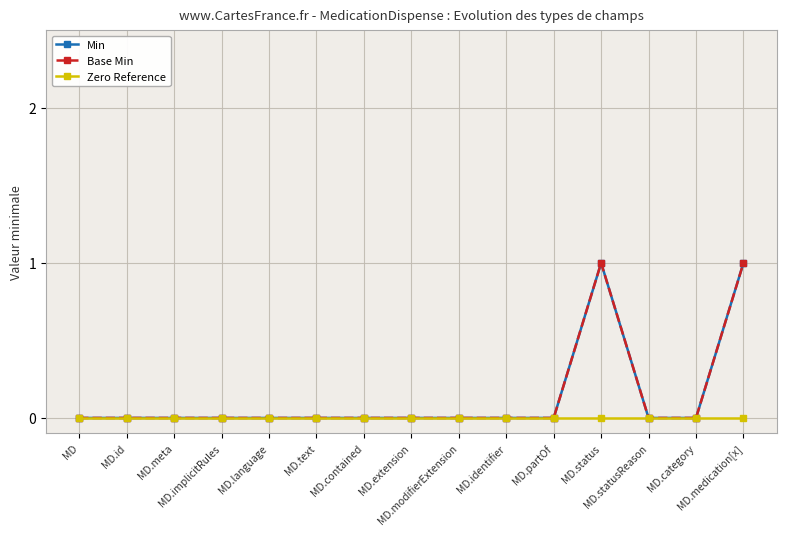

At which category is the sum across all series the highest?

MD.status